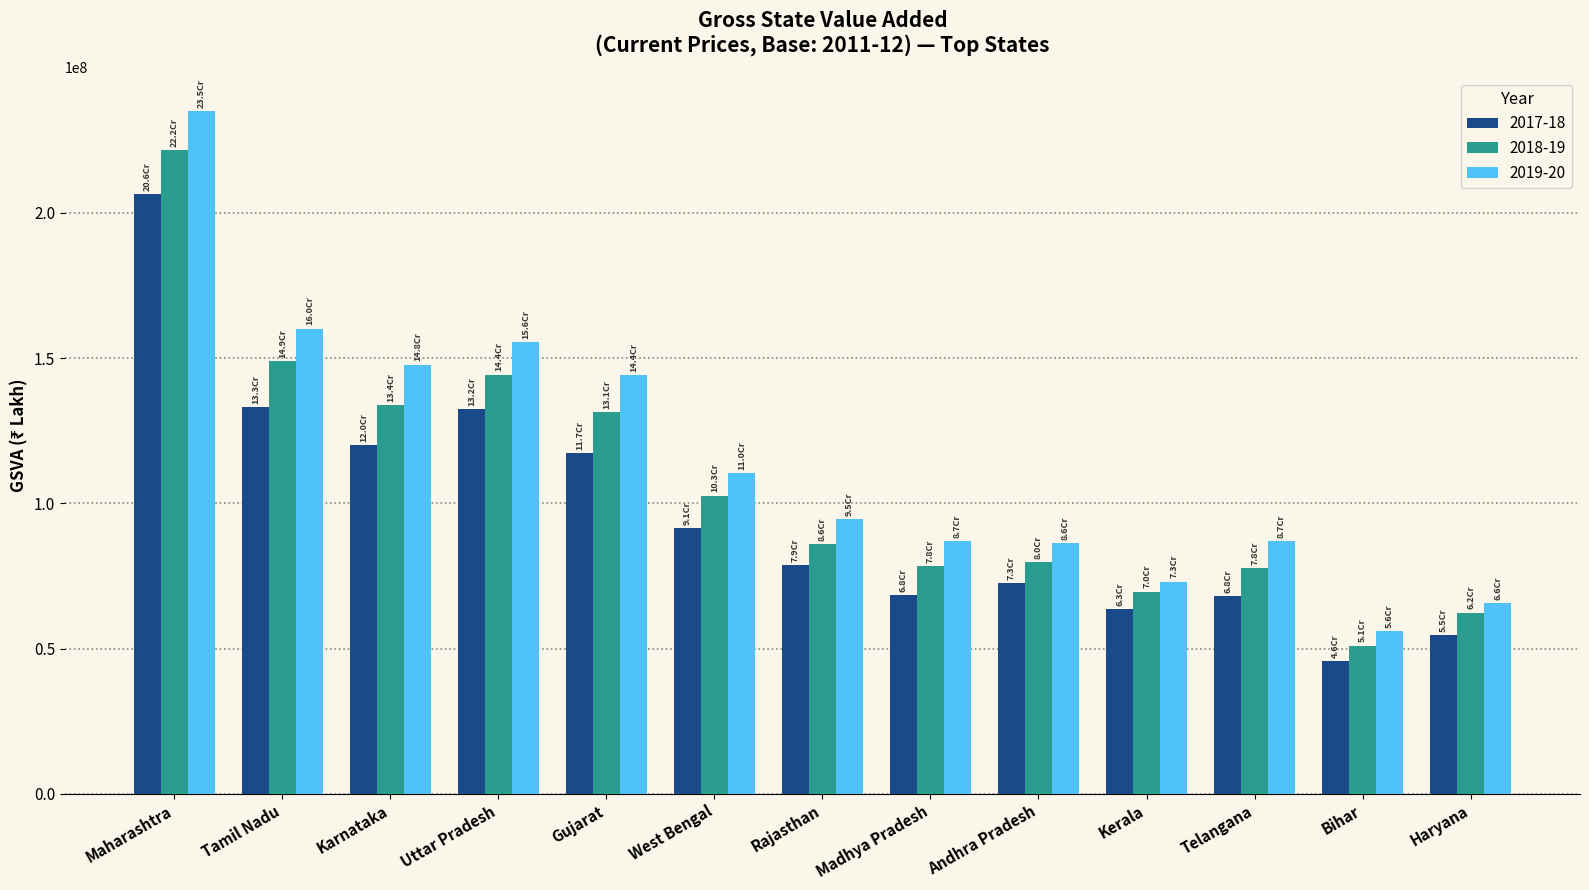

How many data points in 2019-20 are less than 94555064?

6